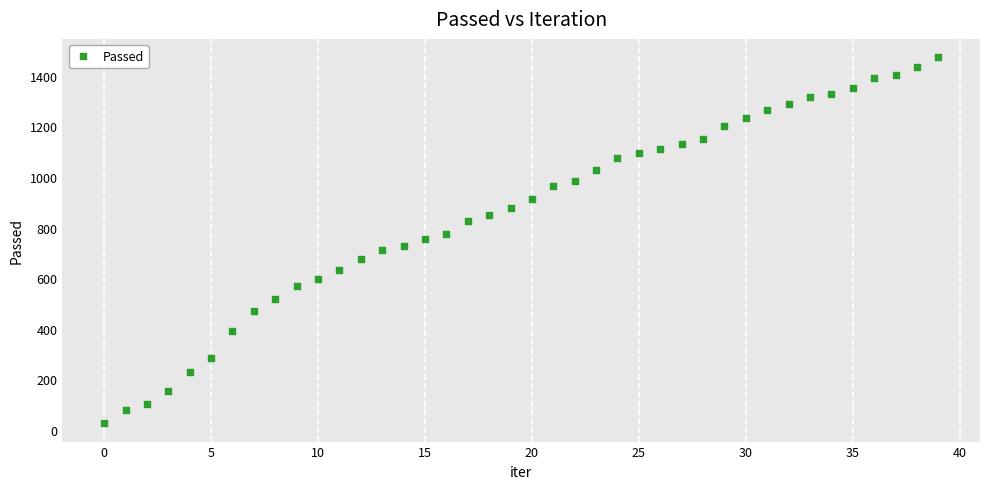

What is the range of Y values (max minus min)?

1446